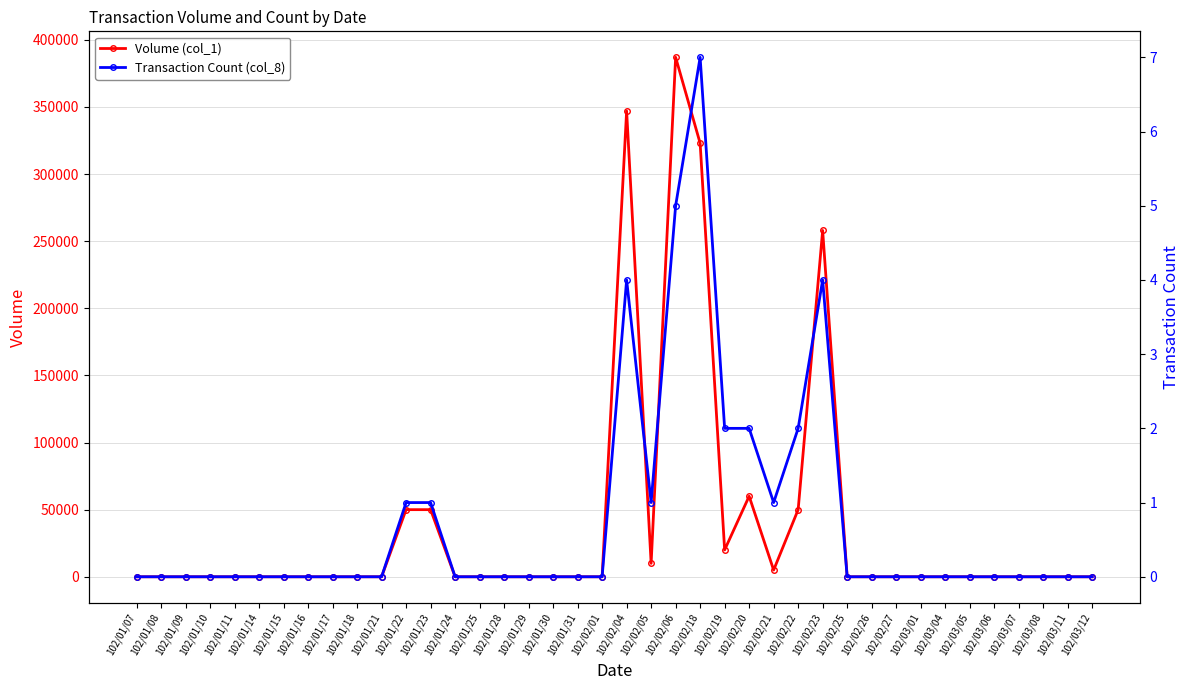

The value of Volume (col_1) at 102/01/17 is -167399. True or false?

False